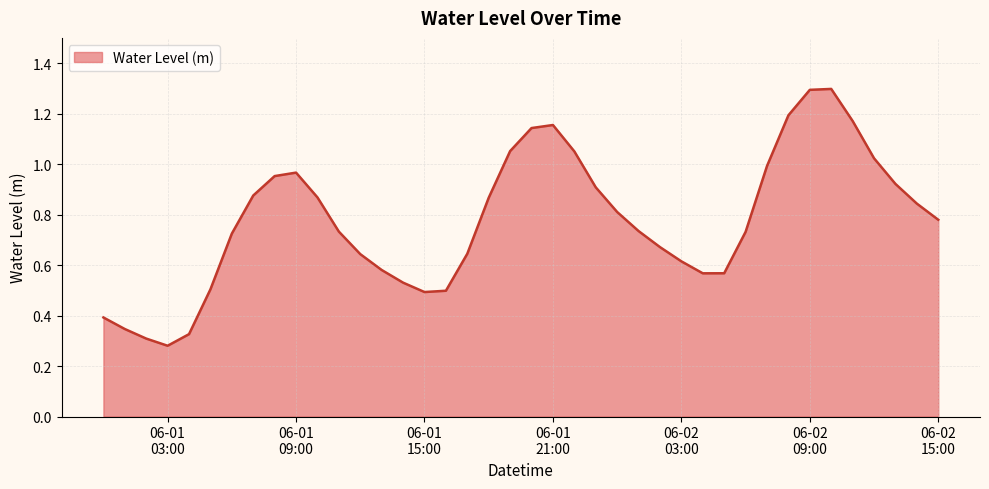

Is this an area chart (filled region under the line)?

Yes